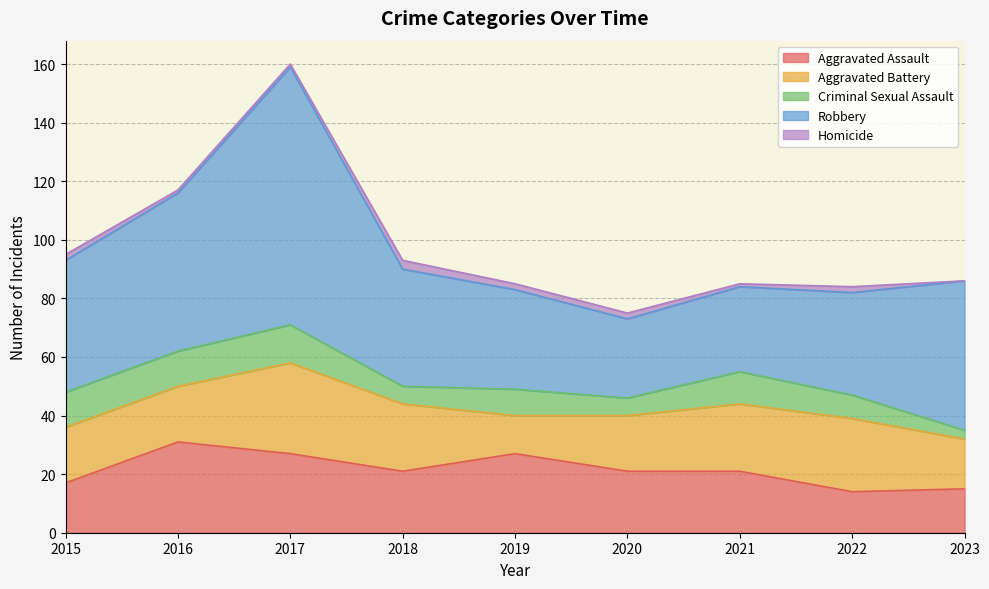

How many Homicide values are between 1 and 2?

7